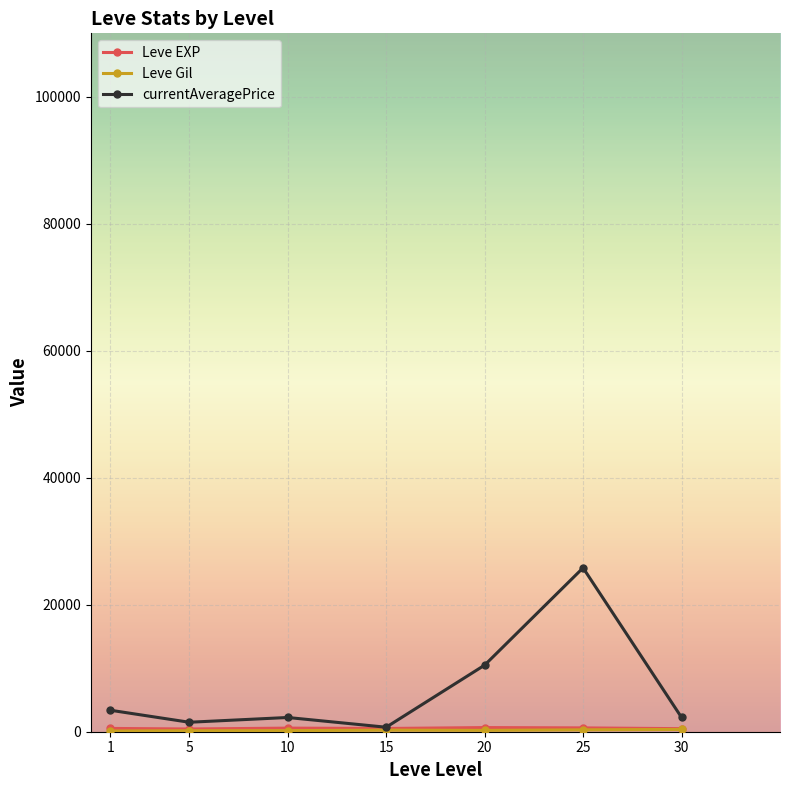

What is the maximum value shown in the chart?

25808.3